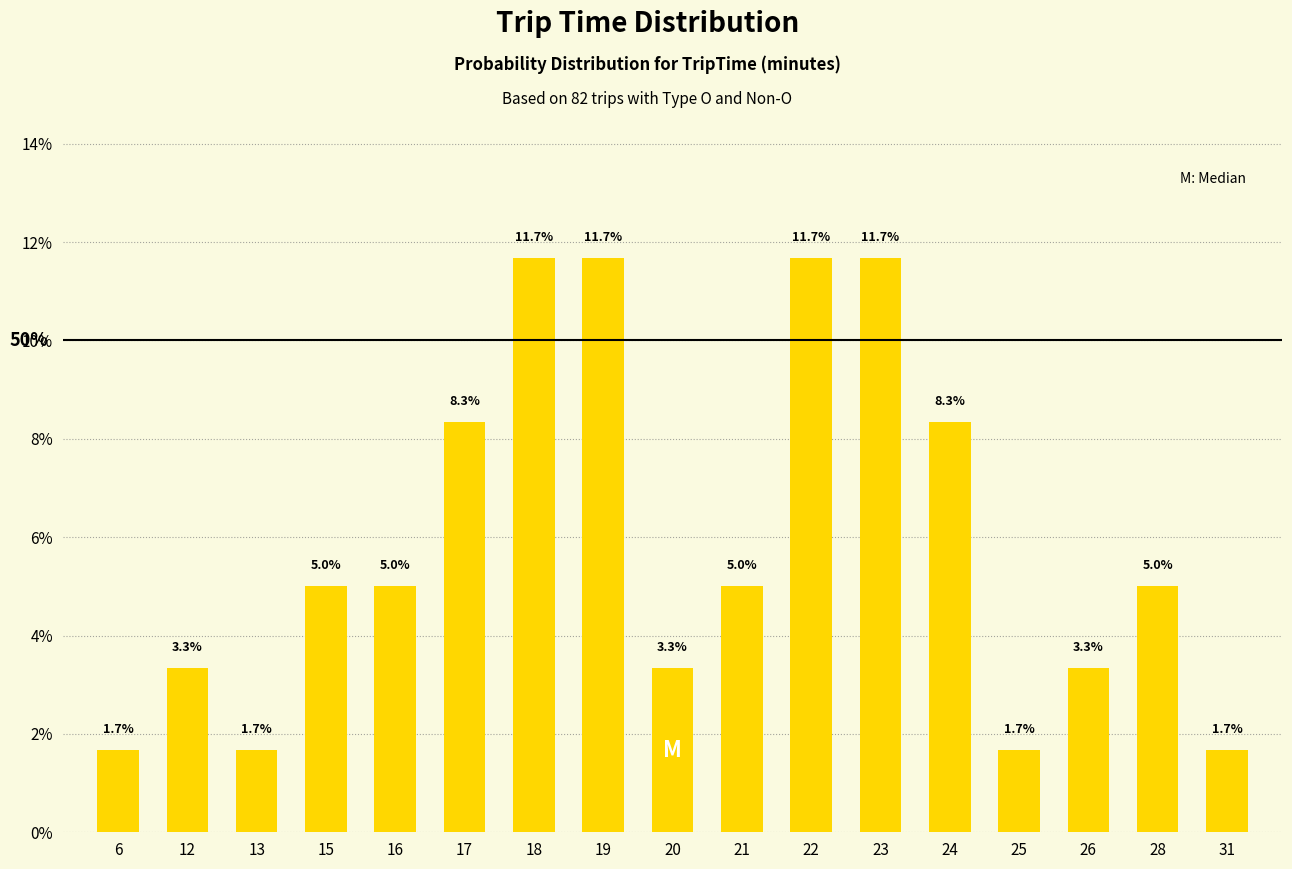

Reading right to left, extract all data points from this chart.

31=1.7	28=5.0	26=3.3	25=1.7	24=8.3	23=11.7	22=11.7	21=5.0	20=3.3	19=11.7	18=11.7	17=8.3	16=5.0	15=5.0	13=1.7	12=3.3	6=1.7